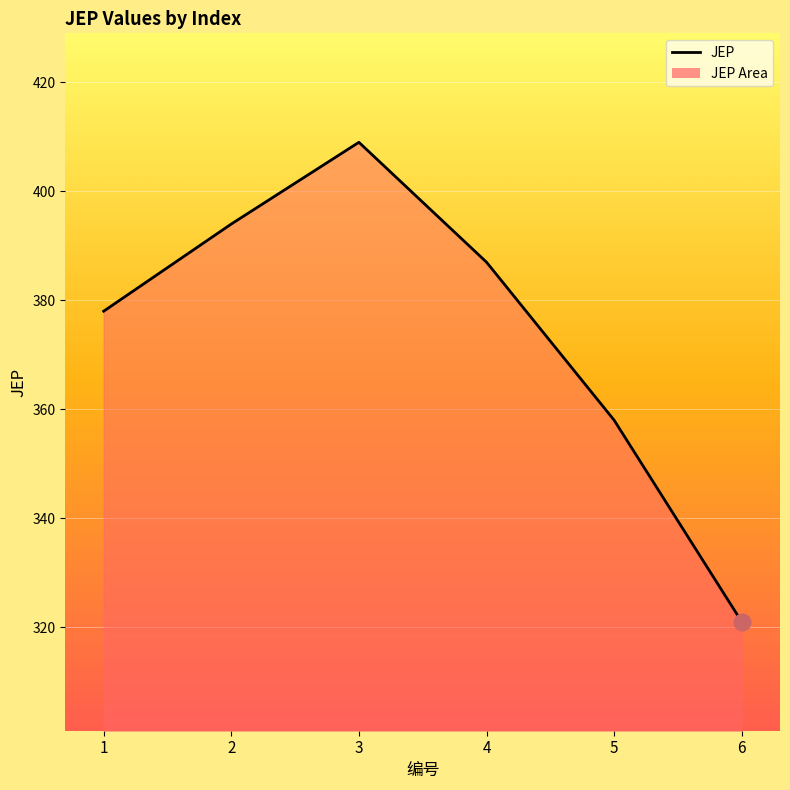

Where is the first local maximum?

3